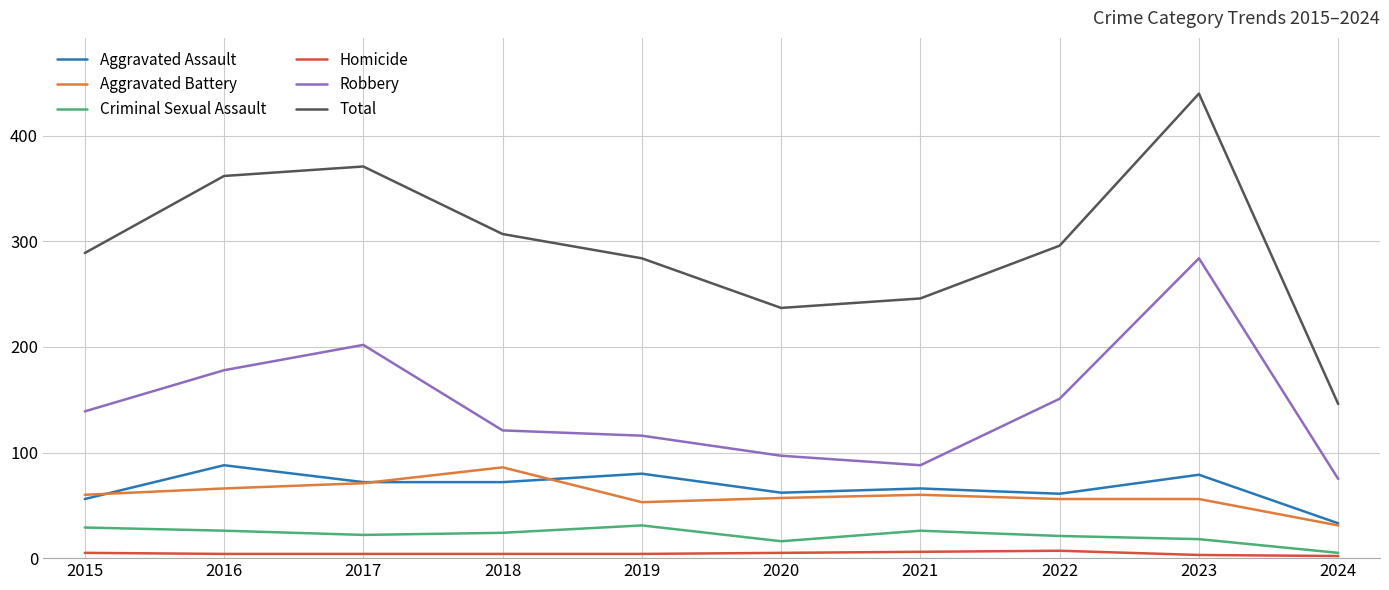

What is the maximum value shown in the chart?

440